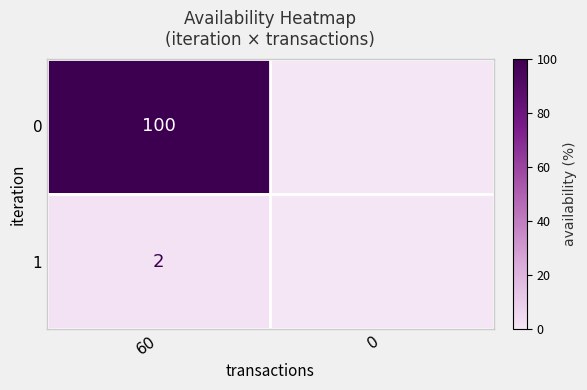

What is the total value across all series at 60?

102